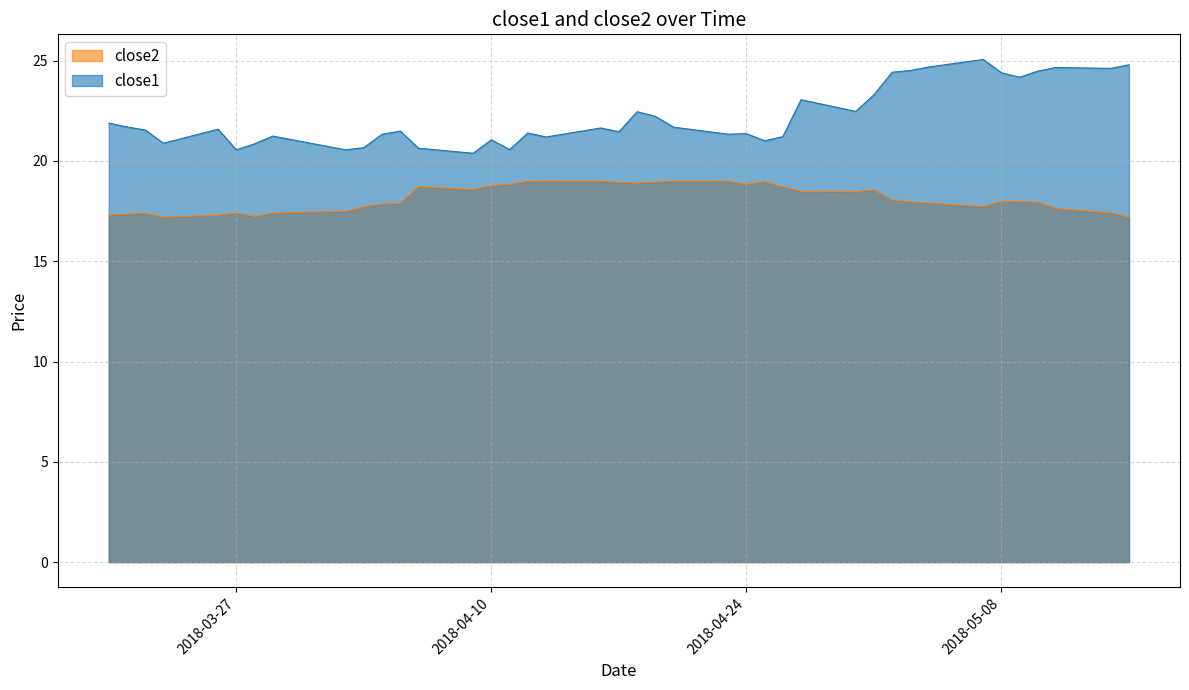

In close2, how many points are higher than both neighbors (excluding endpoints)?

8